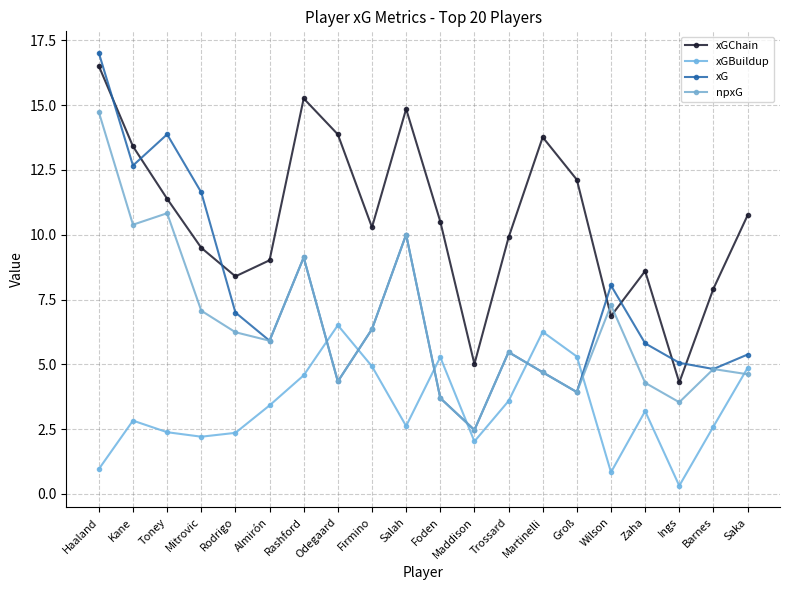

Between Mitrovic and Trossard, which is larger?

Trossard